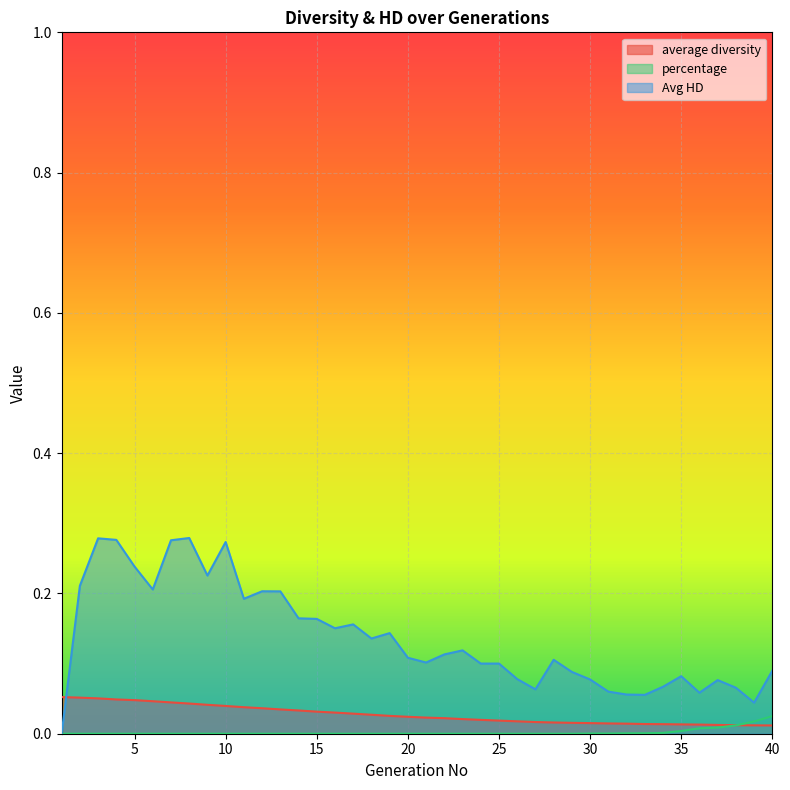

The percentage series shows 0.0 at 29. True or false?

True